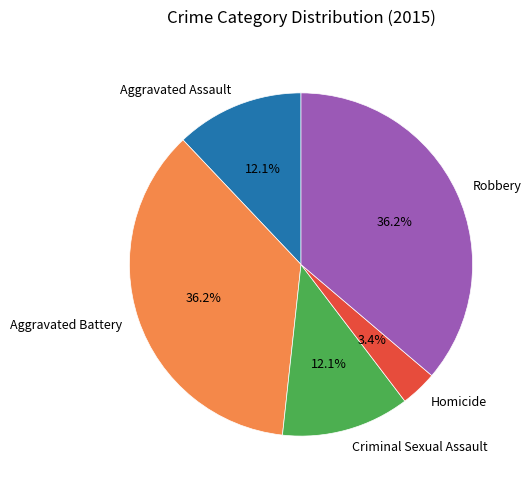

How many segments does this pie chart have?

5